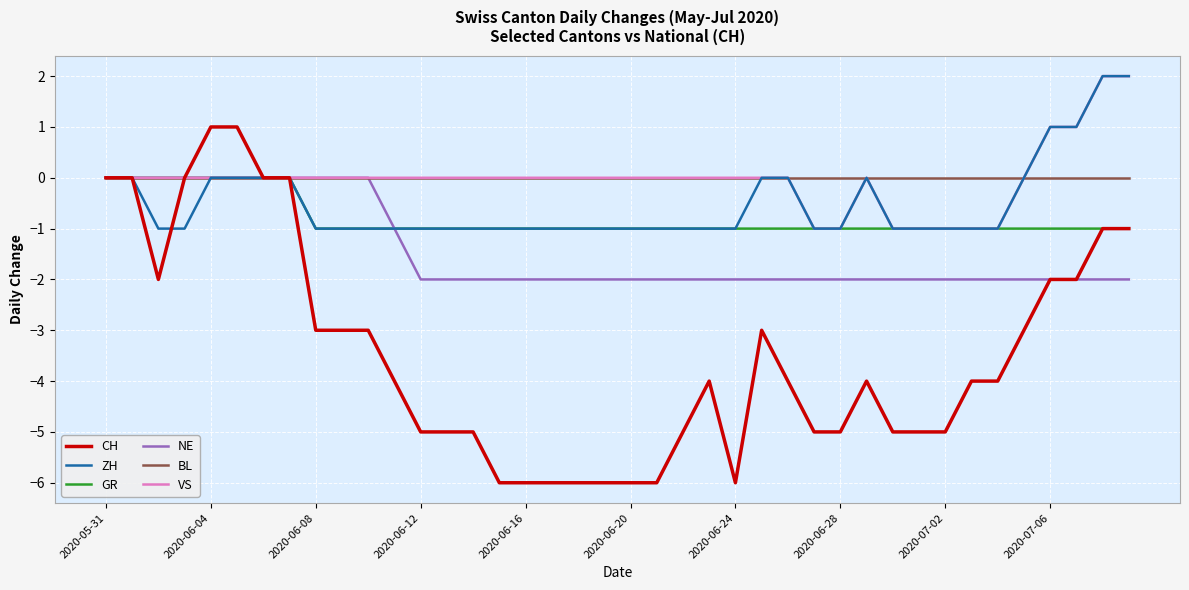

Reading left to right, transcribe all the data shown in this chart.

CH: 0	0	-2	0	1	1	0	0	-3	-3	-3	-4	-5	-5	-5	-6	-6	-6	-6	-6	-6	-6	-5	-4	-6	-3	-4	-5	-5	-4	-5	-5	-5	-4	-4	-3	-2	-2	-1	-1
ZH: 0	0	-1	-1	0	0	0	0	-1	-1	-1	-1	-1	-1	-1	-1	-1	-1	-1	-1	-1	-1	-1	-1	-1	0	0	-1	-1	0	-1	-1	-1	-1	-1	0	1	1	2	2
GR: 0	0	0	0	0	0	0	0	-1	-1	-1	-1	-1	-1	-1	-1	-1	-1	-1	-1	-1	-1	-1	-1	-1	-1	-1	-1	-1	-1	-1	-1	-1	-1	-1	-1	-1	-1	-1	-1
NE: 0	0	0	0	0	0	0	0	0	0	0	-1	-2	-2	-2	-2	-2	-2	-2	-2	-2	-2	-2	-2	-2	-2	-2	-2	-2	-2	-2	-2	-2	-2	-2	-2	-2	-2	-2	-2
BL: 0	0	0	0	0	0	0	0	0	0	0	0	0	0	0	0	0	0	0	0	0	0	0	0	0	0	0	0	0	0	0	0	0	0	0	0	0	0	0	0
VS: 0	0	0	0	0	0	0	0	0	0	0	0	0	0	0	0	0	0	0	0	0	0	0	0	0	0	0	-1	-1	0	-1	-1	-1	-1	-1	0	1	1	2	2